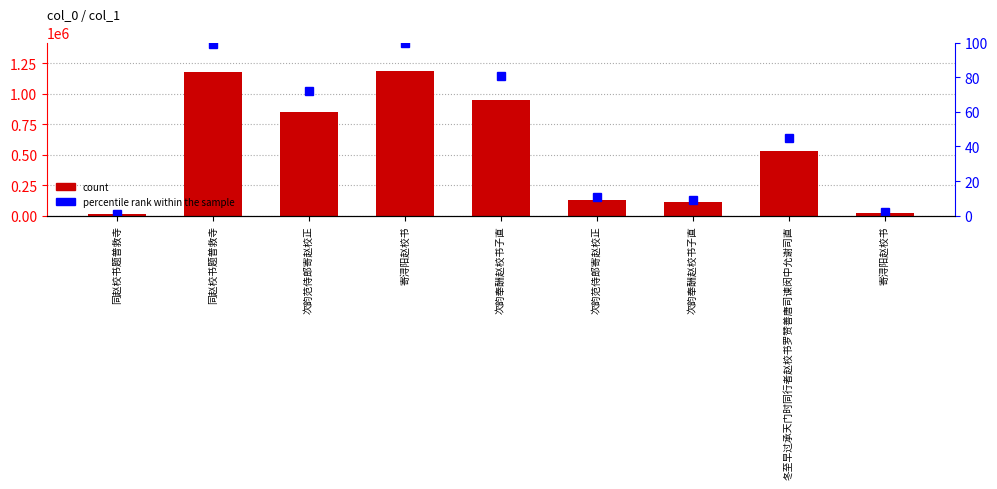

Count the number of data series in this chart.

2